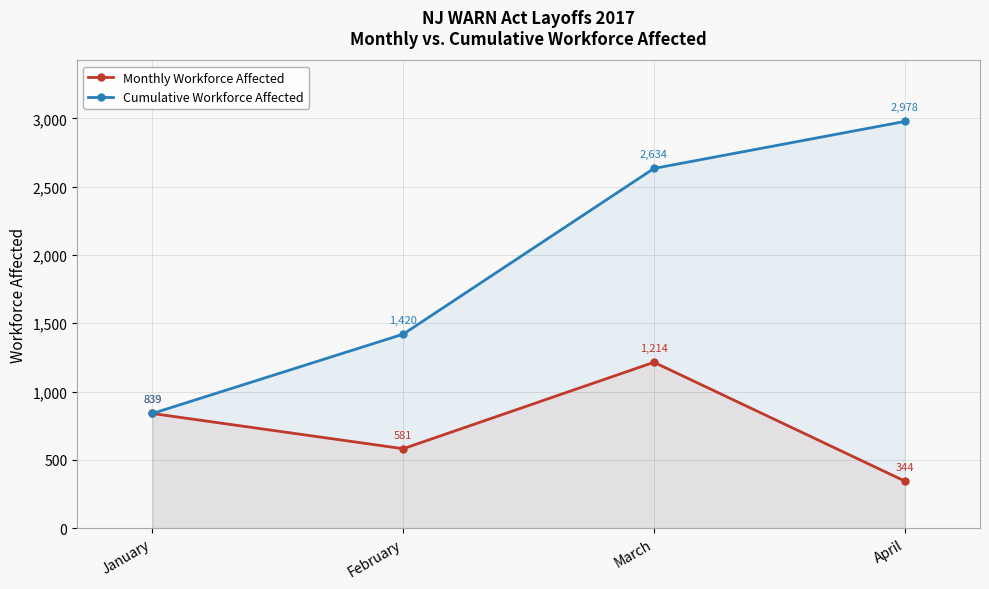

In Monthly Workforce Affected, how many points are lower than both neighbors (excluding endpoints)?

1